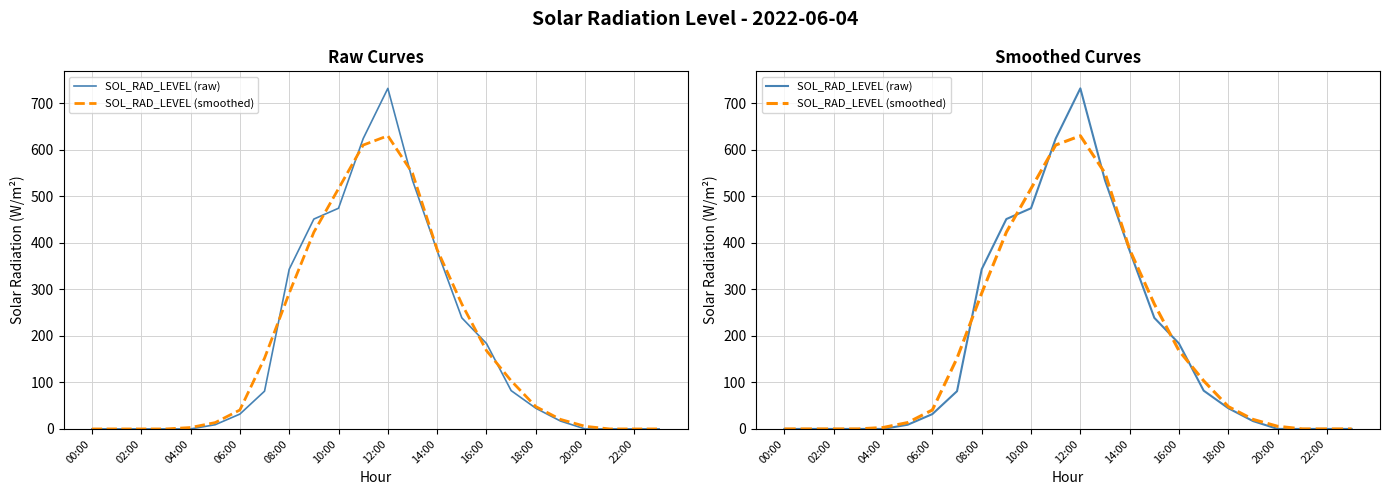

Reading left to right, list all the values displayed in this chart.

SOL_RAD_LEVEL (raw): 0.0	0.0	0.0	0.0	0.0	9.1	31.9	81.1	343.0	450.8	474.1	623.7	731.6	533.9	382.7	238.6	183.5	82.3	44.5	16.9	0.0	0.0	0.0	0.0
SOL_RAD_LEVEL (smoothed): 0.0	0.0	0.0	0.0	3.0	13.7	40.7	152.0	291.6	422.6	516.2	609.8	629.7	549.4	385.1	268.3	168.1	103.4	47.9	20.5	5.6	-0.0	-0.0	-0.0